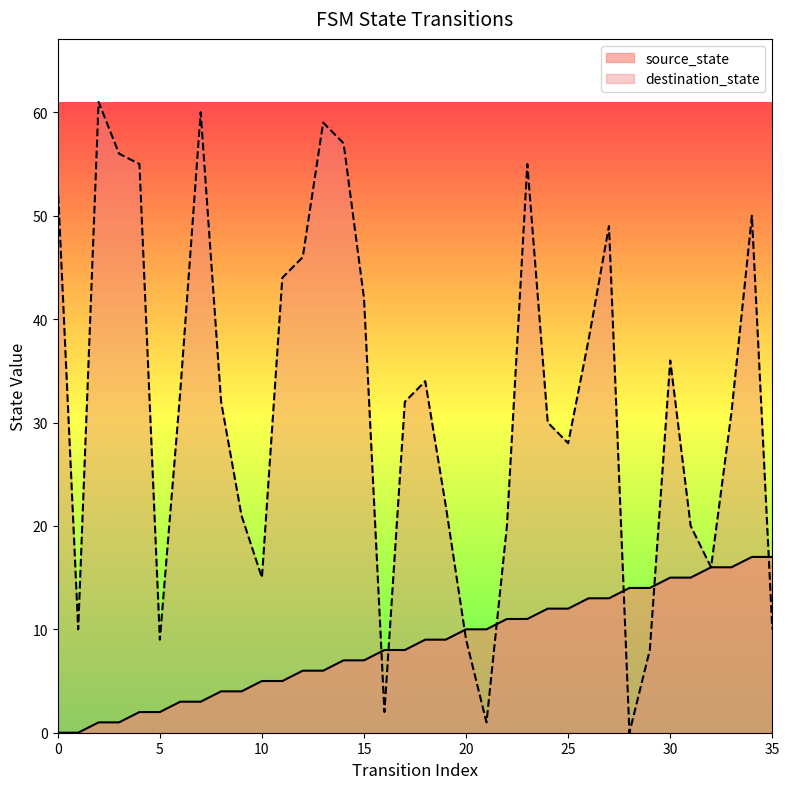

True or false: source_state has a value of 15 at 31.

True